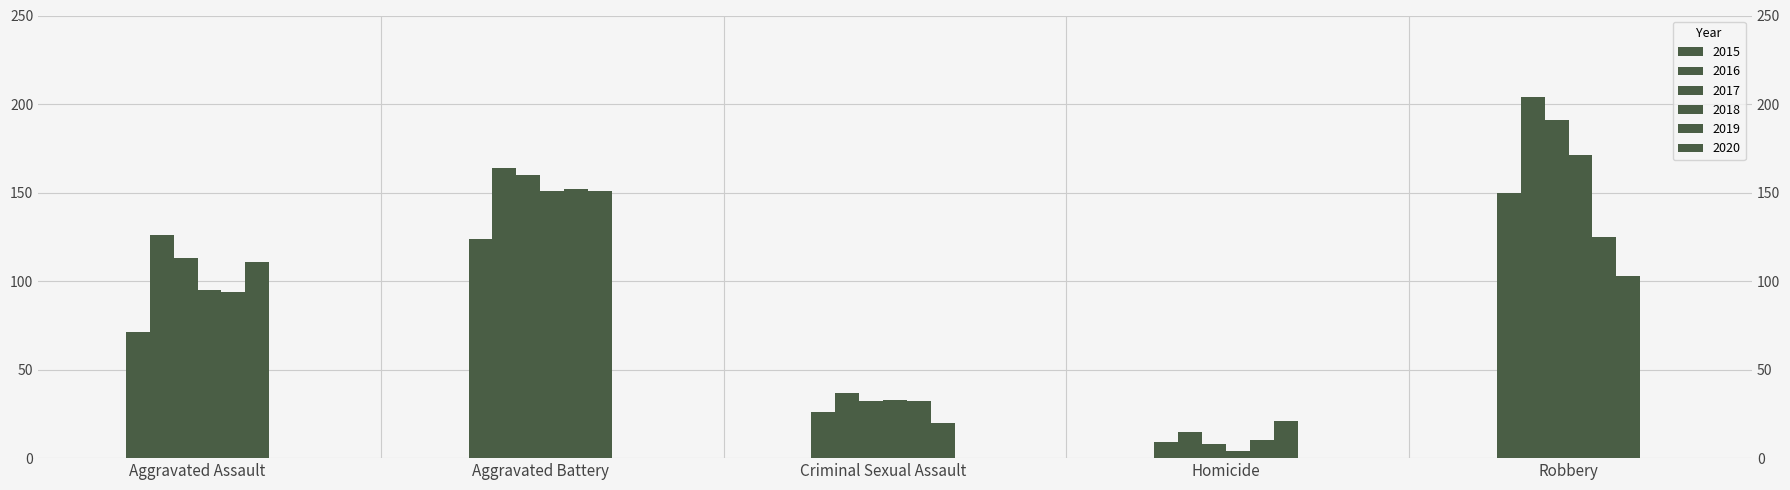

What is the label of the 4th bar from the left?

Homicide